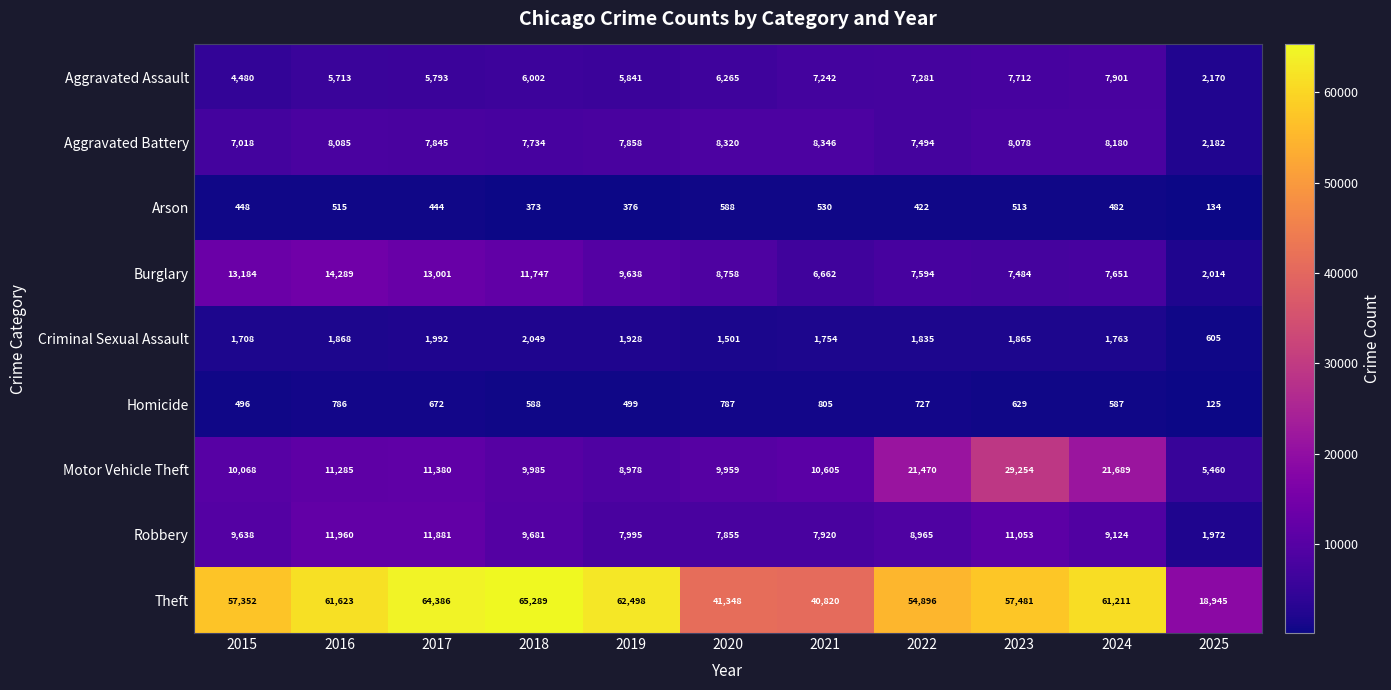

Which label corresponds to the smallest value in the chart?

2025